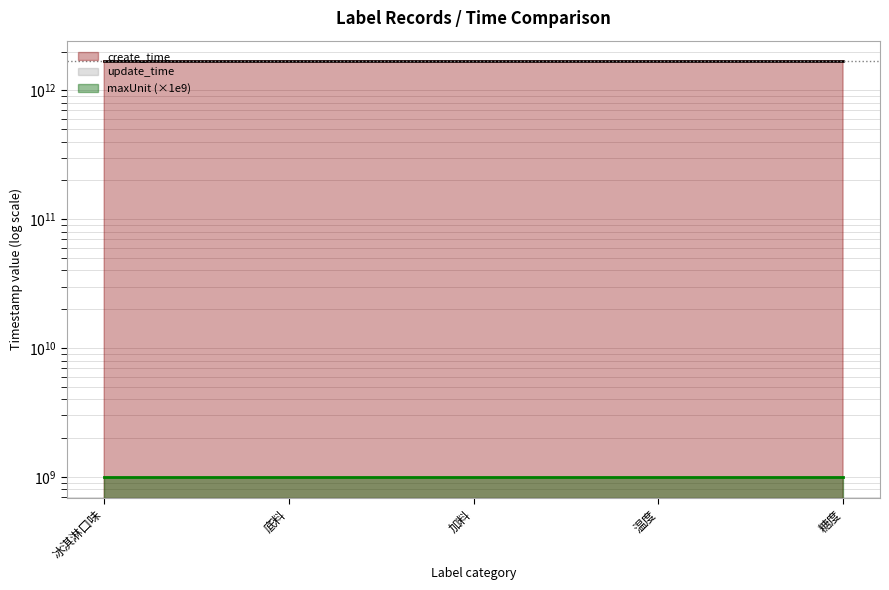

What is the total value across all series at 底料?

3353993653187